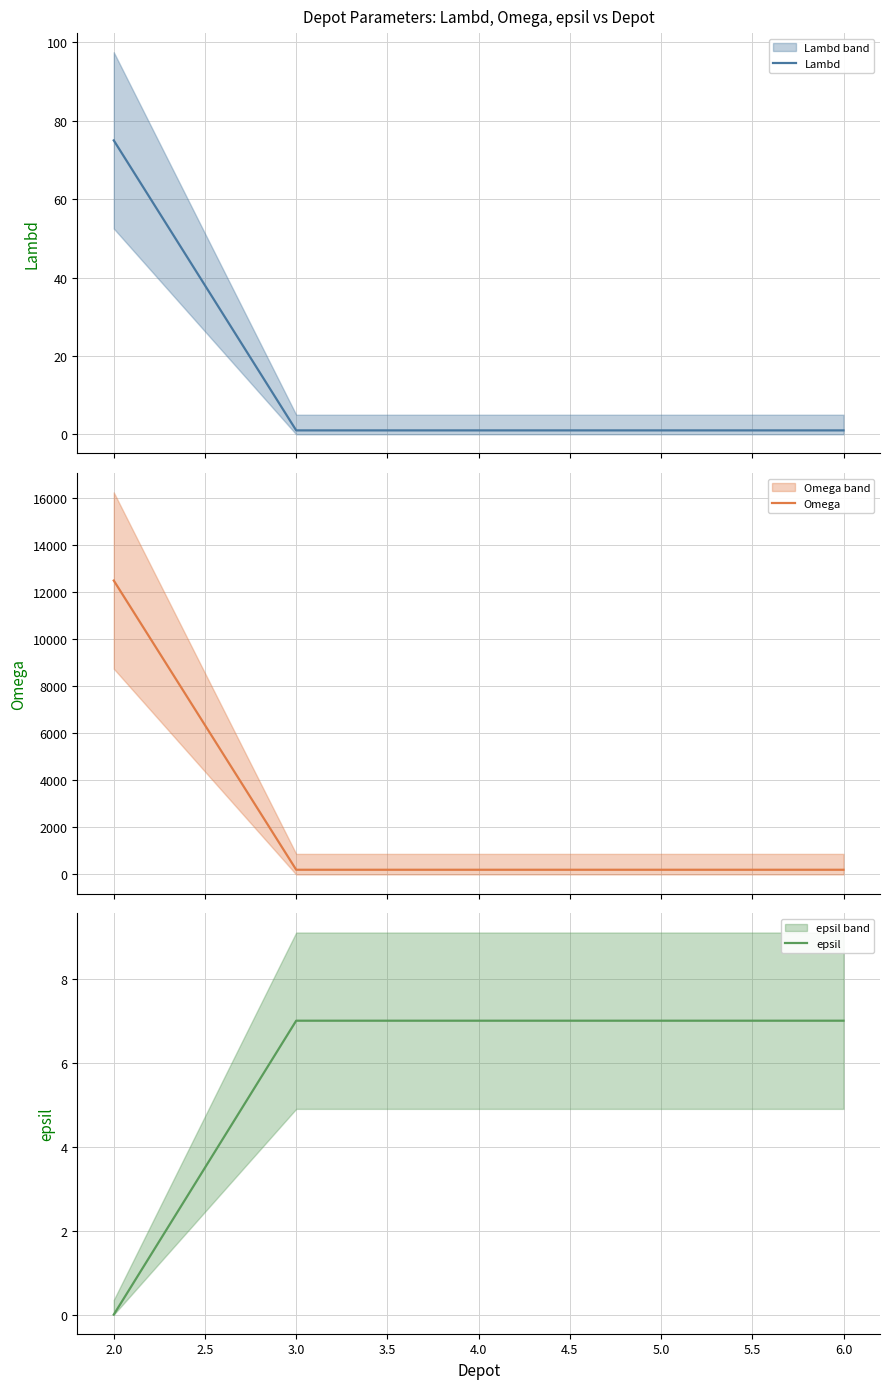

The epsil series shows 4 at 3.0. True or false?

False